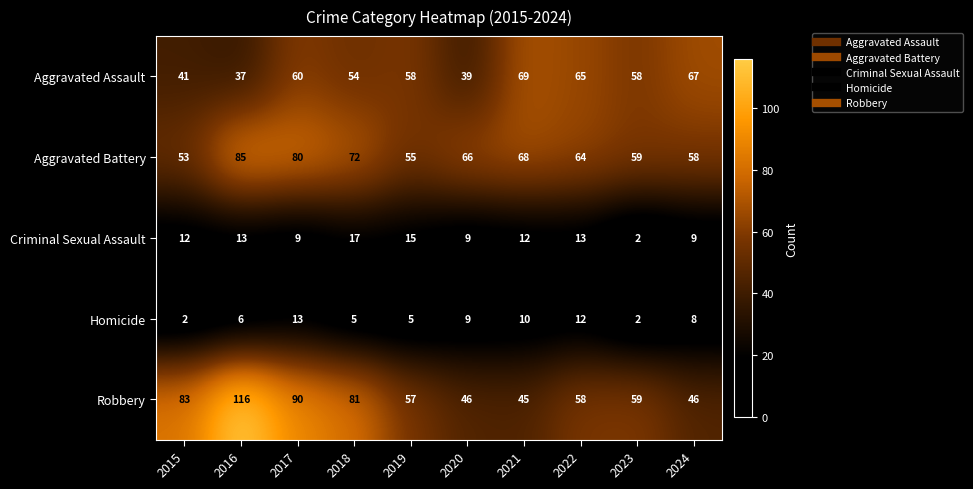

At which category does the chart reach its peak across all series?

2016